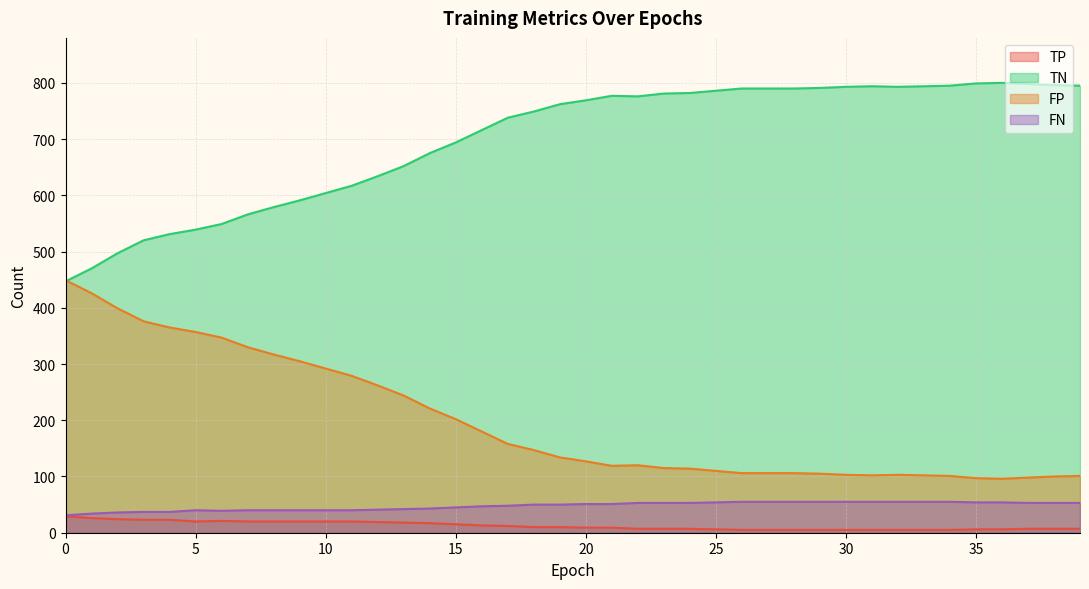

Reading left to right, extract all data points from this chart.

TP: 0=29	1=26	2=24	3=23	4=23	5=20	6=21	7=20	8=20	9=20	10=20	11=20	12=19	13=18	14=17	15=15	16=13	17=12	18=10	19=10	20=9	21=9	22=7	23=7	24=7	25=6	26=5	27=5	28=5	29=5	30=5	31=5	32=5	33=5	34=5	35=6	36=6	37=7	38=7	39=7
TN: 0=447	1=470	2=497	3=520	4=531	5=539	6=549	7=566	8=579	9=591	10=604	11=617	12=634	13=652	14=675	15=694	16=716	17=738	18=749	19=762	20=769	21=777	22=776	23=781	24=782	25=786	26=790	27=790	28=790	29=791	30=793	31=794	32=793	33=794	34=795	35=799	36=800	37=798	38=796	39=795
FP: 0=449	1=426	2=399	3=376	4=365	5=357	6=347	7=330	8=317	9=305	10=292	11=279	12=262	13=244	14=221	15=202	16=180	17=158	18=147	19=134	20=127	21=119	22=120	23=115	24=114	25=110	26=106	27=106	28=106	29=105	30=103	31=102	32=103	33=102	34=101	35=97	36=96	37=98	38=100	39=101
FN: 0=31	1=34	2=36	3=37	4=37	5=40	6=39	7=40	8=40	9=40	10=40	11=40	12=41	13=42	14=43	15=45	16=47	17=48	18=50	19=50	20=51	21=51	22=53	23=53	24=53	25=54	26=55	27=55	28=55	29=55	30=55	31=55	32=55	33=55	34=55	35=54	36=54	37=53	38=53	39=53